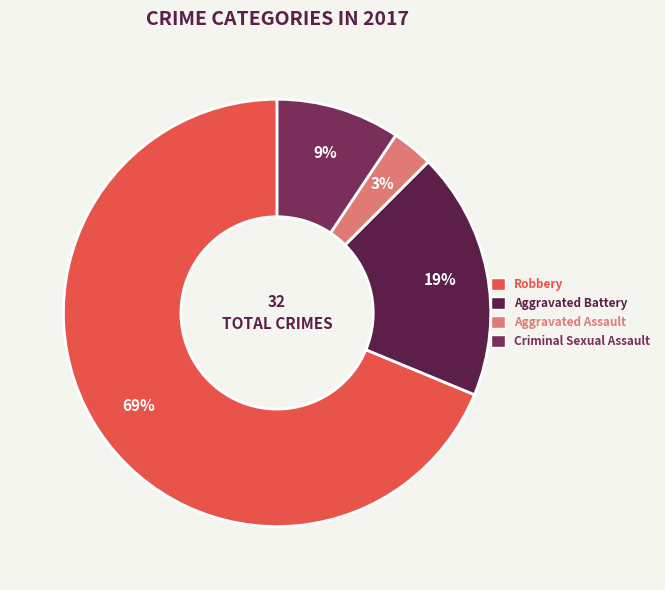

True or false: Aggravated Battery accounts for 19% of the total.

True